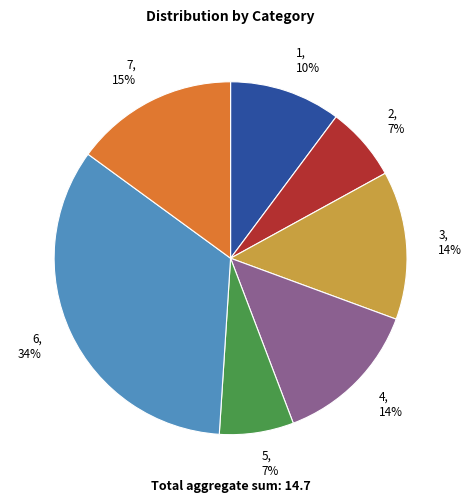

Does 3, 14% account for over 50% of the chart?

No